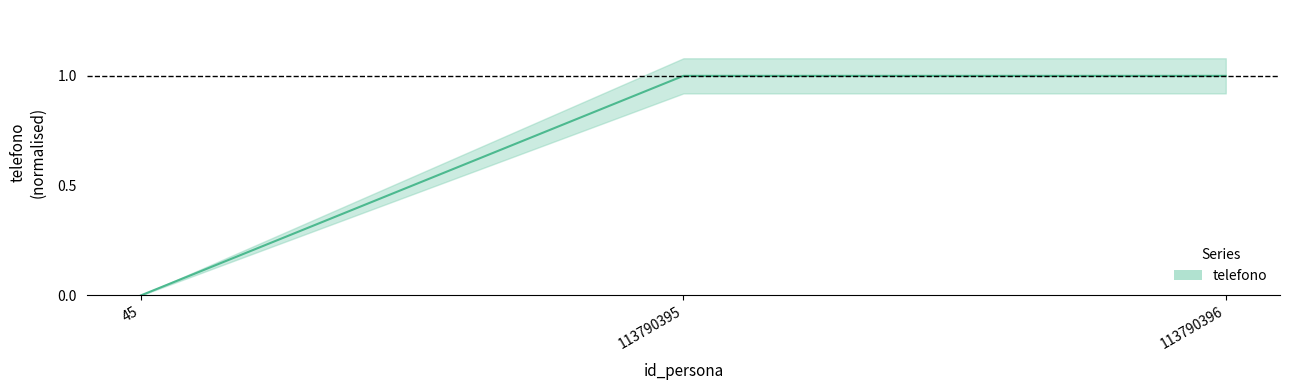

At which category does the chart reach its minimum across all series?

45